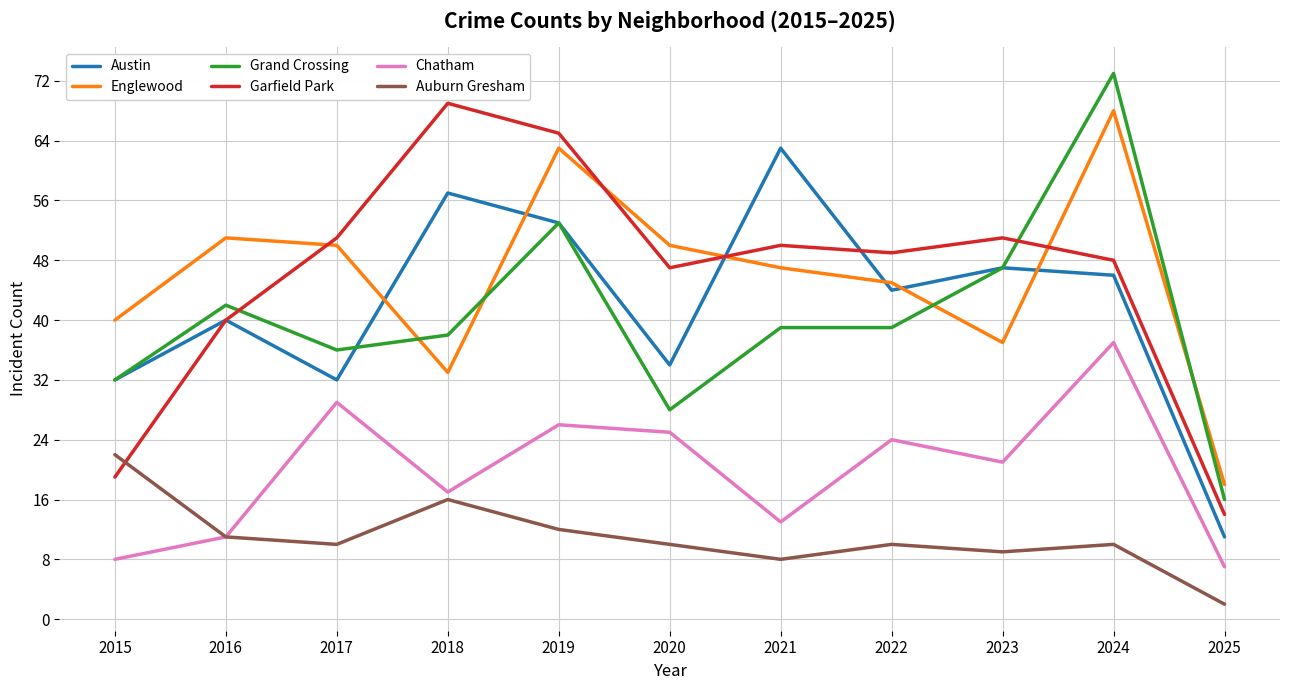

What is the maximum value for Garfield Park?

69